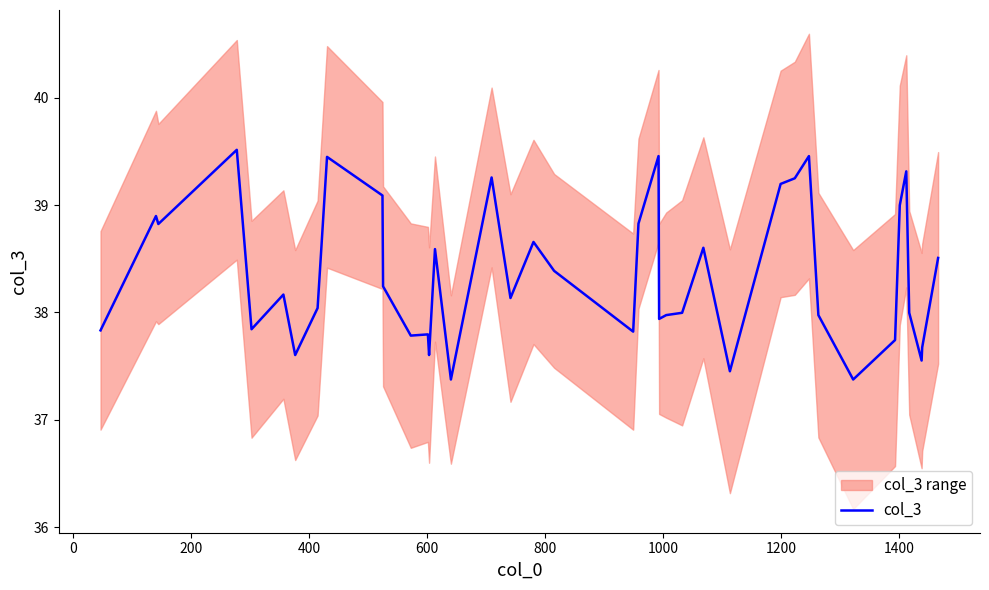

True or false: the data has more than 2 interior local peaks.

True